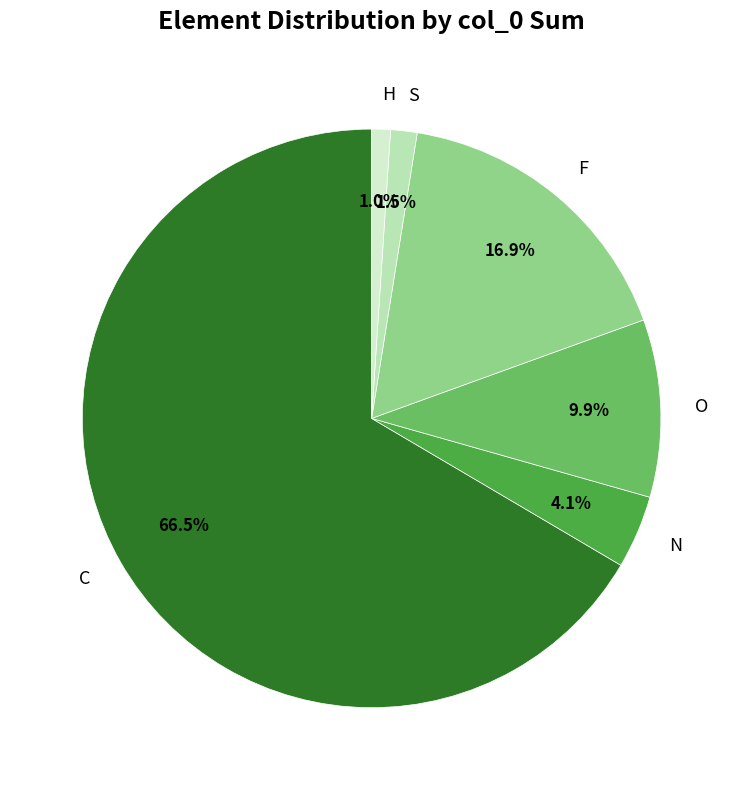

How many slices are in this pie chart?

6